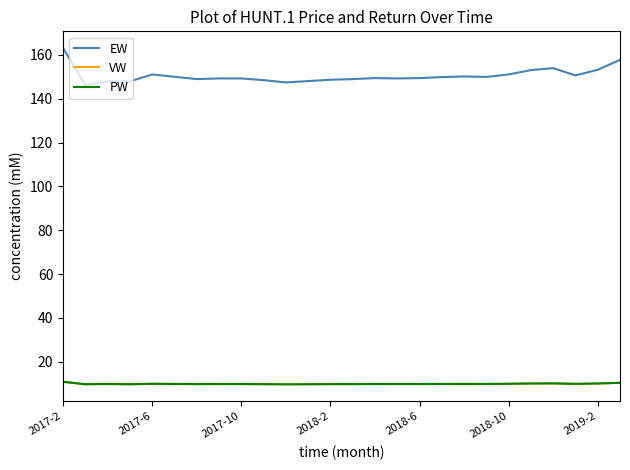

Rank the series by their maximum value, from lowest to highest.

VW, PW, EW